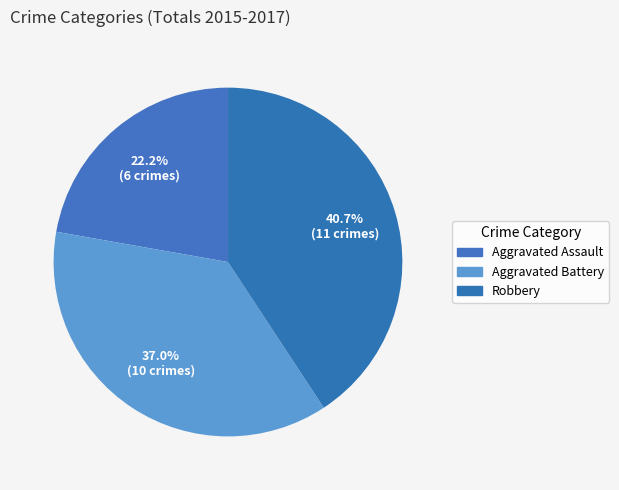

To the nearest percent, what is the combined percentage of Robbery and Aggravated Assault?

63%